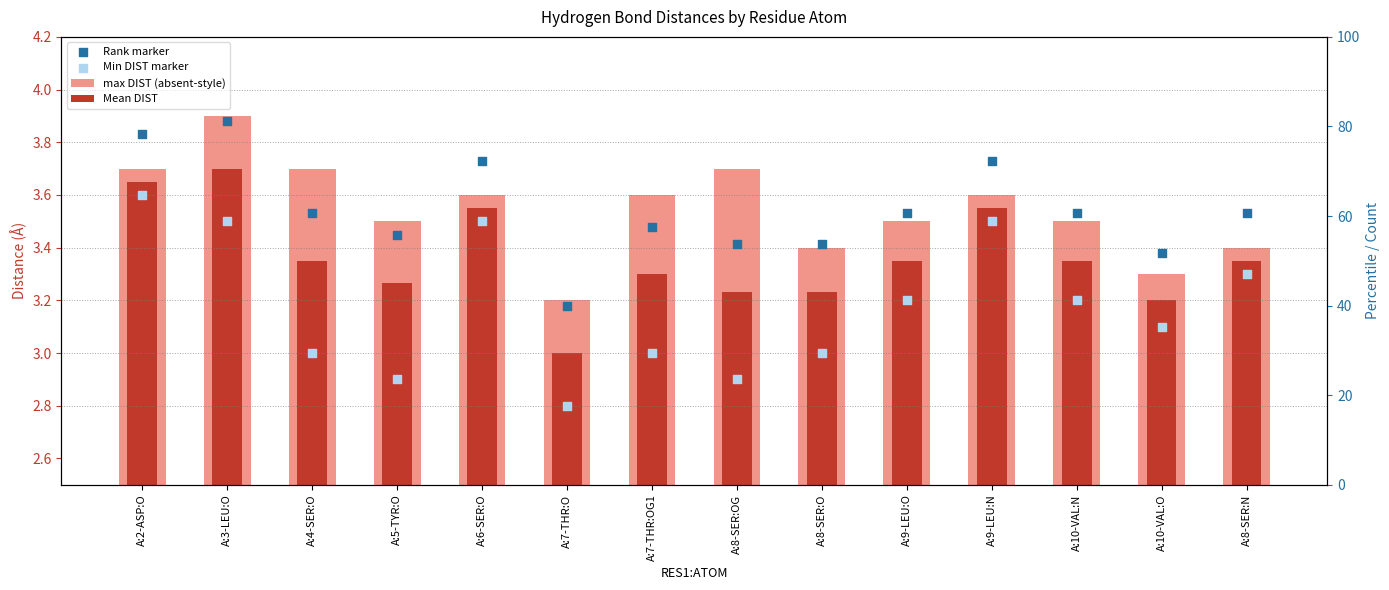

At which category is the sum across all series the highest?

A:3-LEU:O